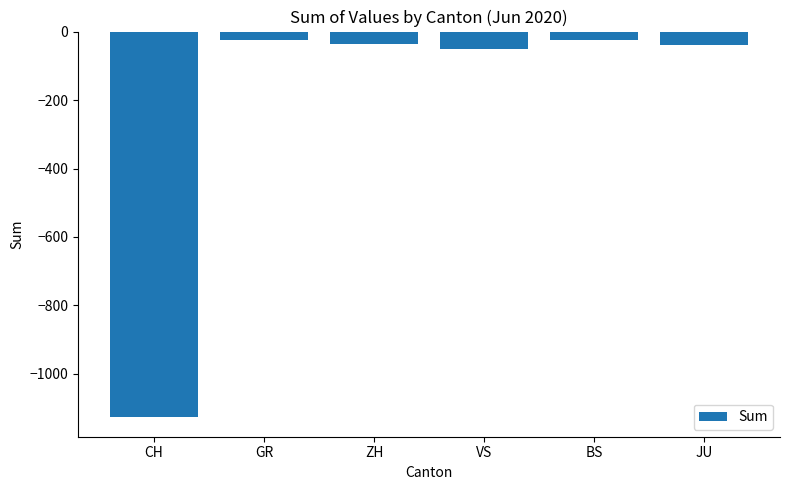

The value at CH is -1127. True or false?

True